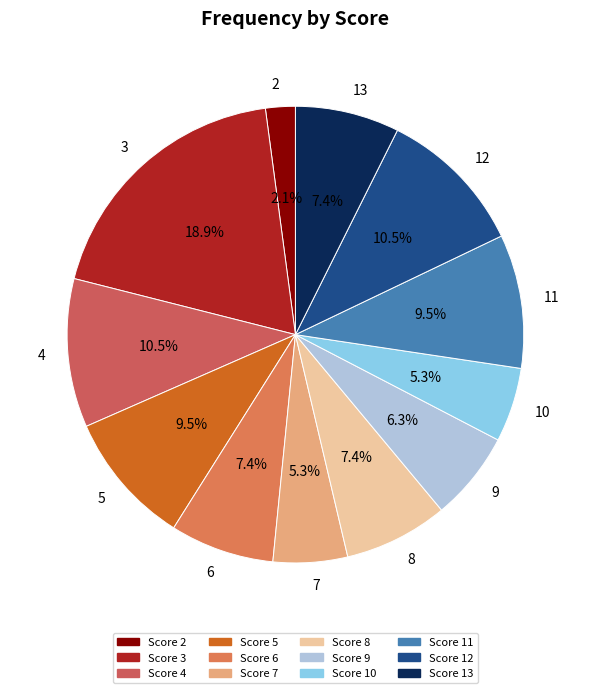

Count the number of slices in the pie.

12